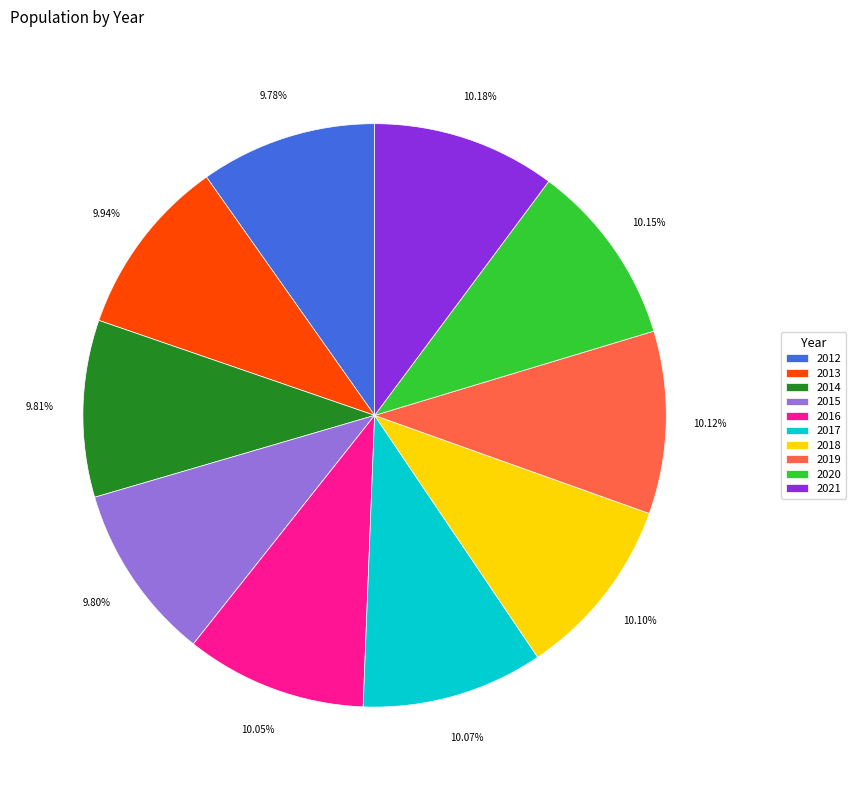

Combined, do 2015 and 2021 account for over 50%?

No